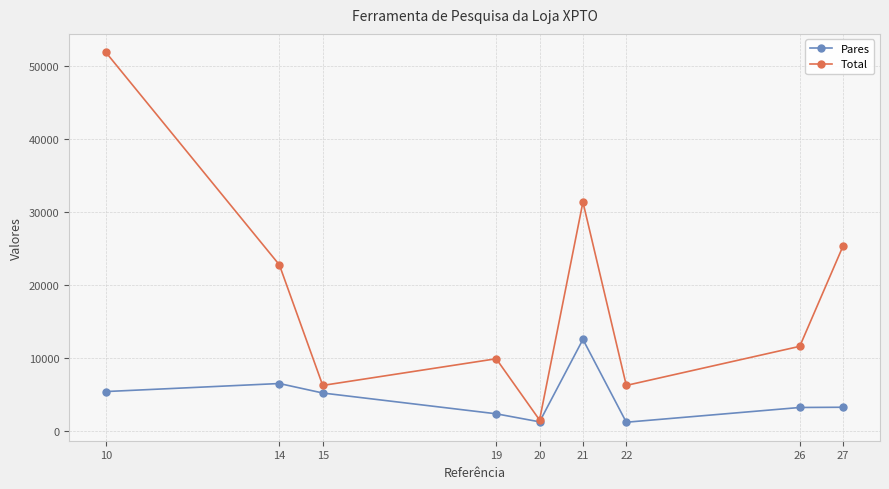

Which series has the largest range (max minus min)?

Total